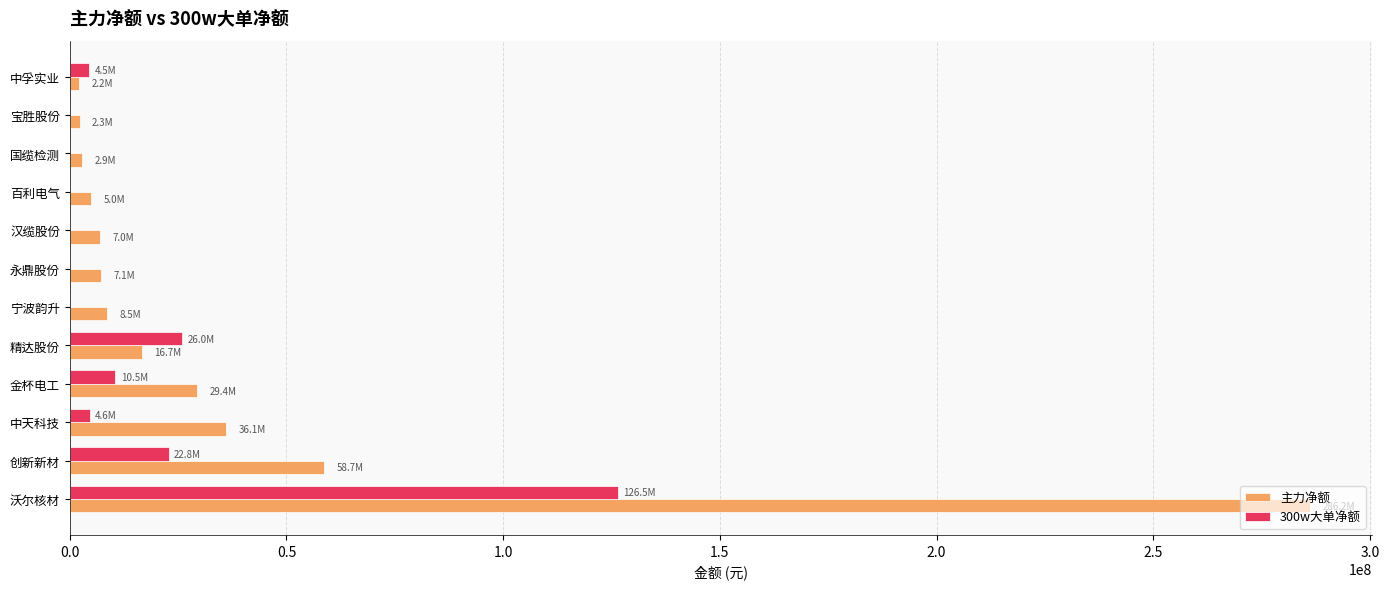

Read the 主力净额 value at 精达股份.

16694741